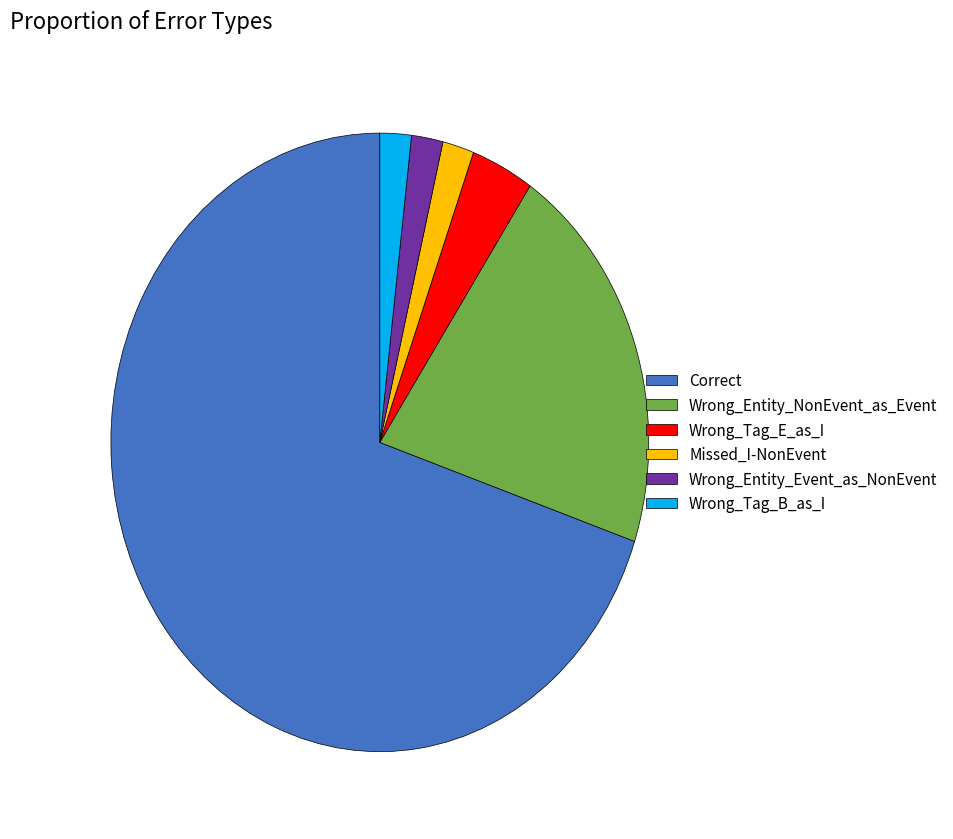

Which category has the biggest portion of the pie?

Correct